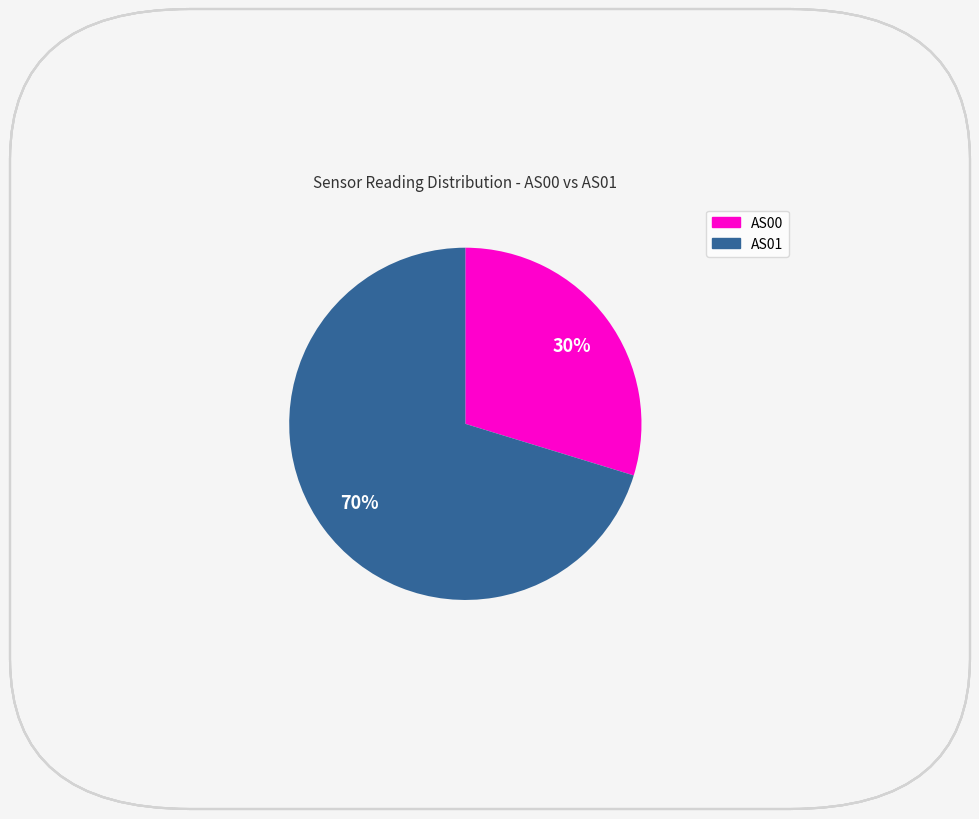

Which slice is the largest?

AS01